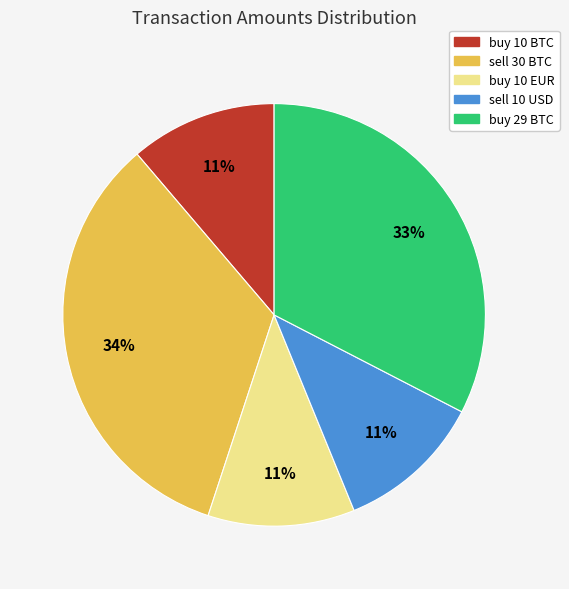

What is the ratio of the value at buy 10 EUR to the value at sell 30 BTC?

0.3